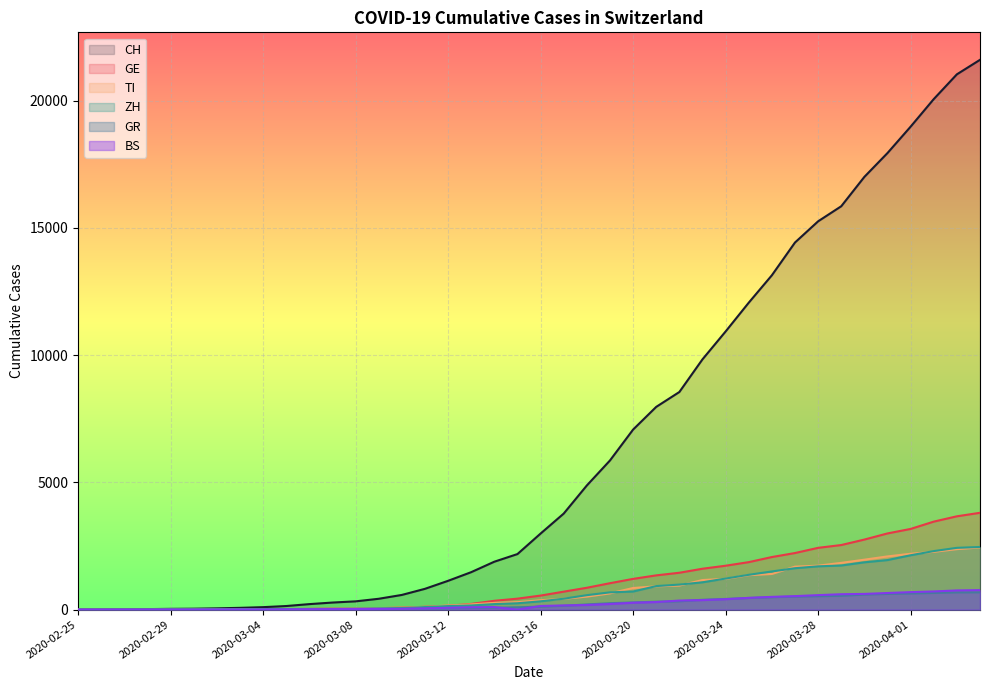

True or false: CH has more than 0 interior local peaks.

False